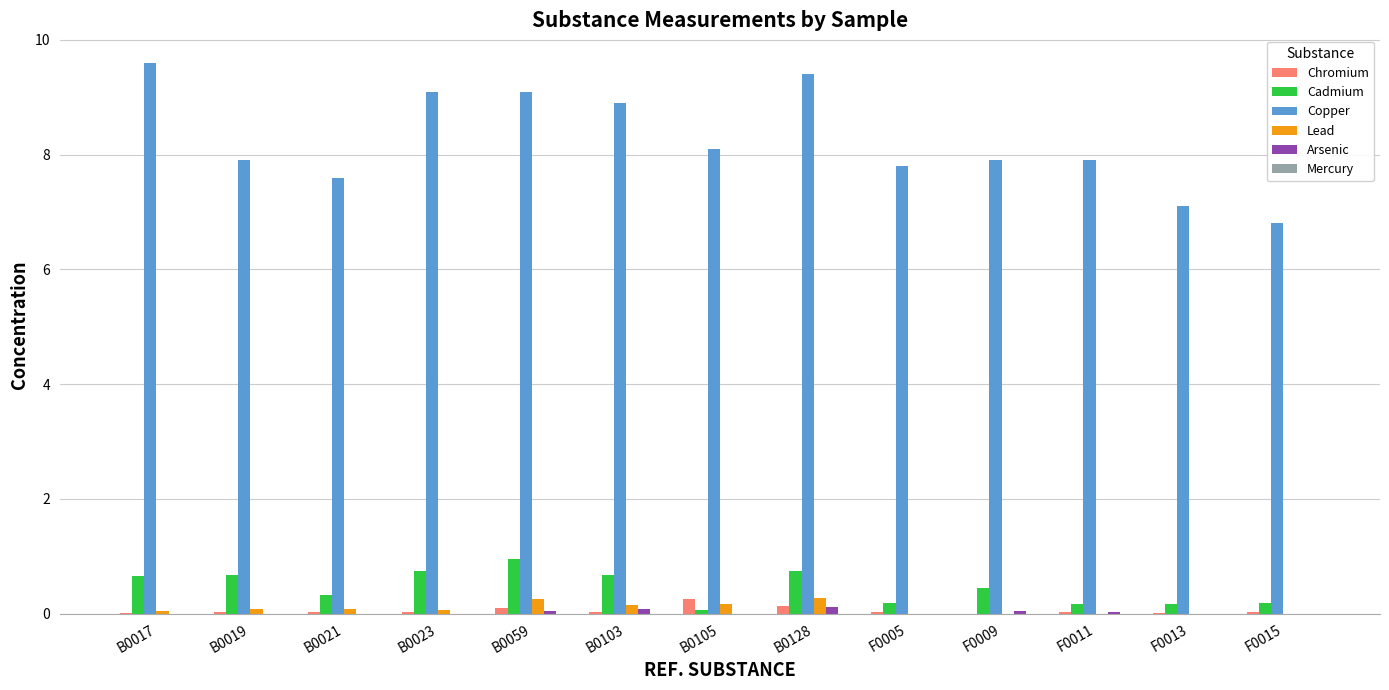

What is the total value across all series at F0011?

8.1